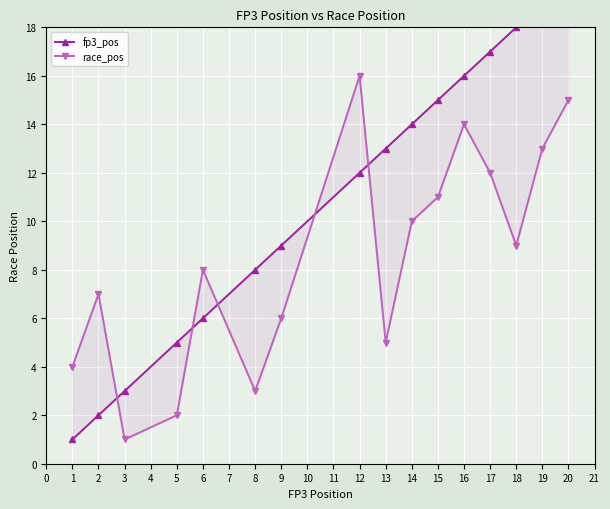

What is the value of the fp3_pos point at the 9th from the left?

13